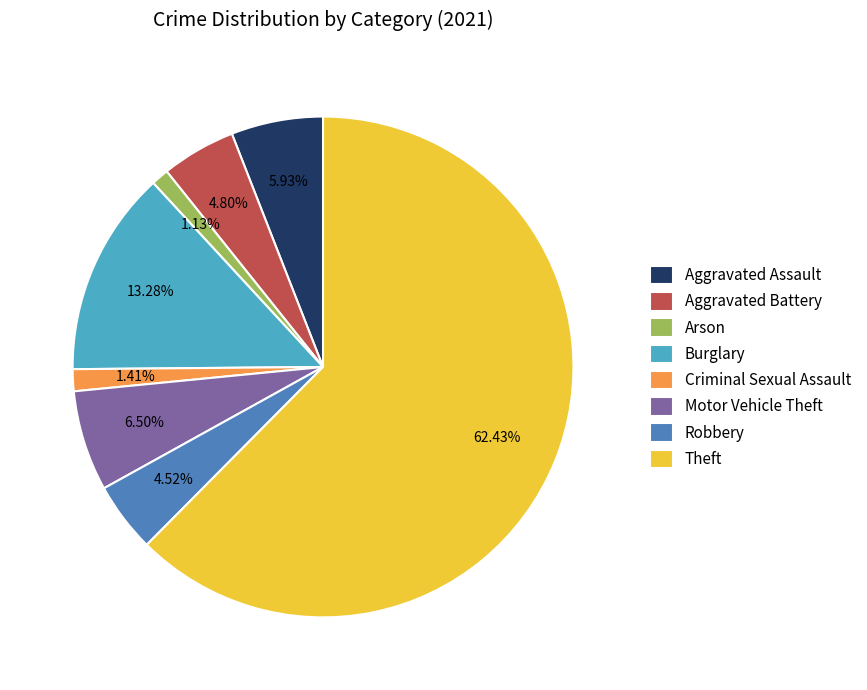

To the nearest percent, what percentage of the pie is Theft?

62%